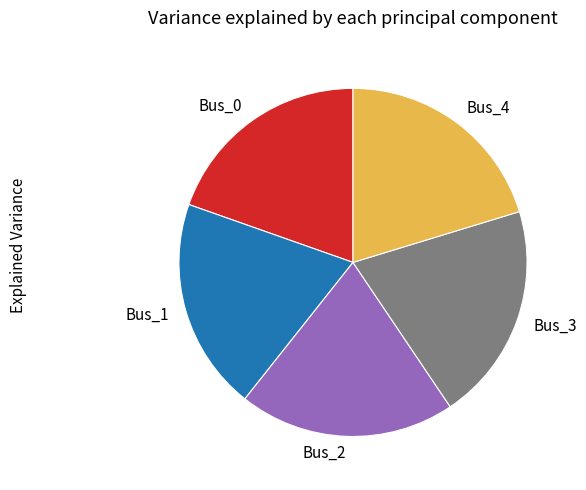

Between Bus_4 and Bus_1, which is larger?

Bus_4